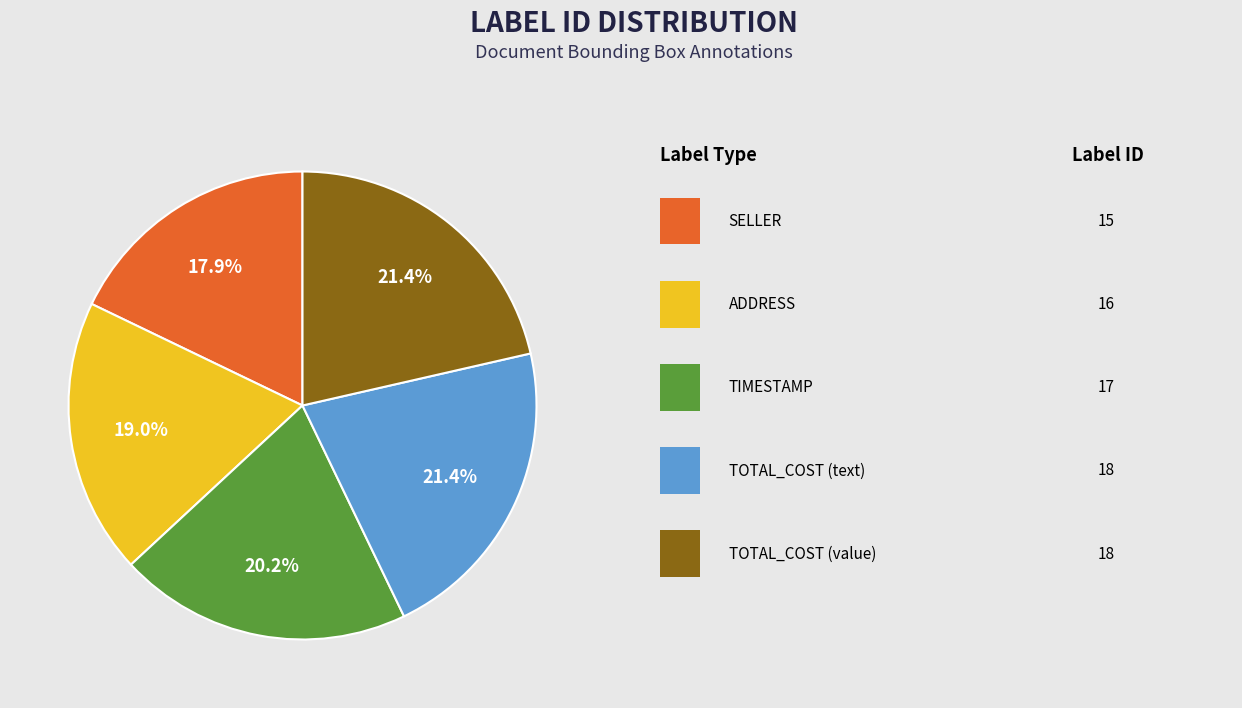

Does any single category account for the majority?

No